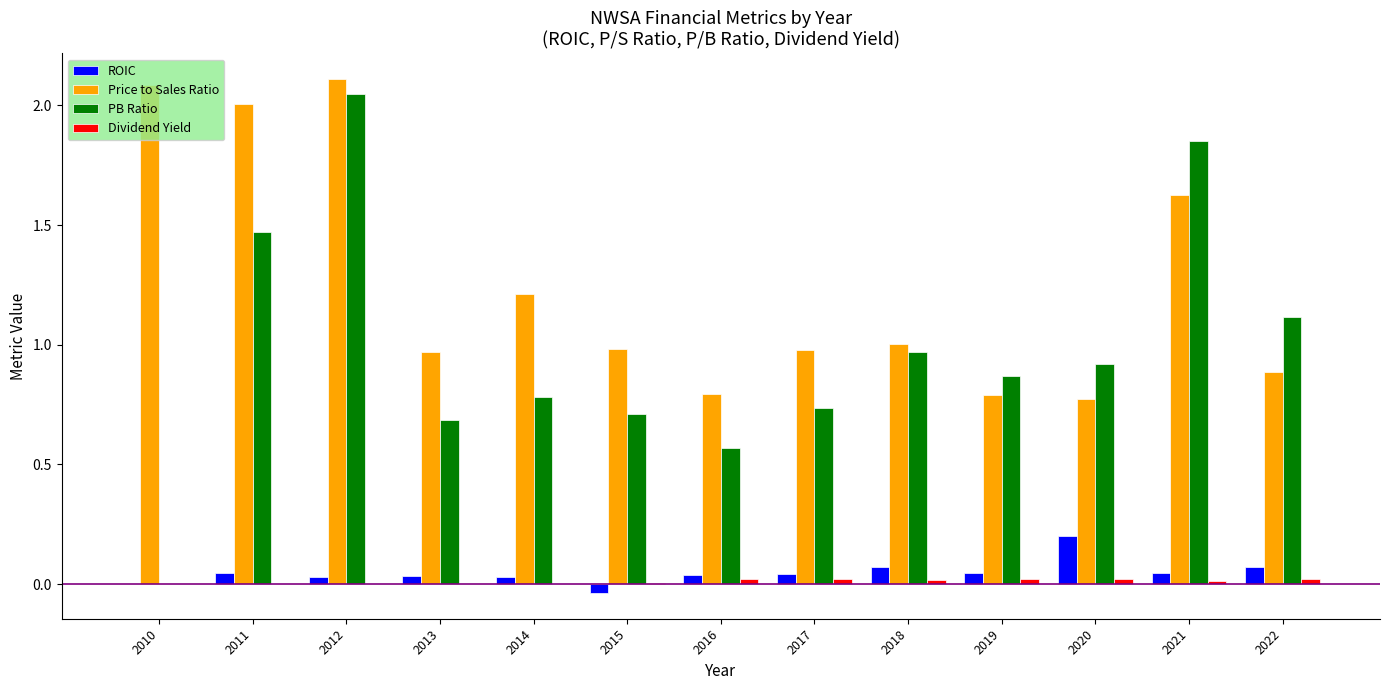

Which series changed the most between 2014 and 2021?

PB Ratio